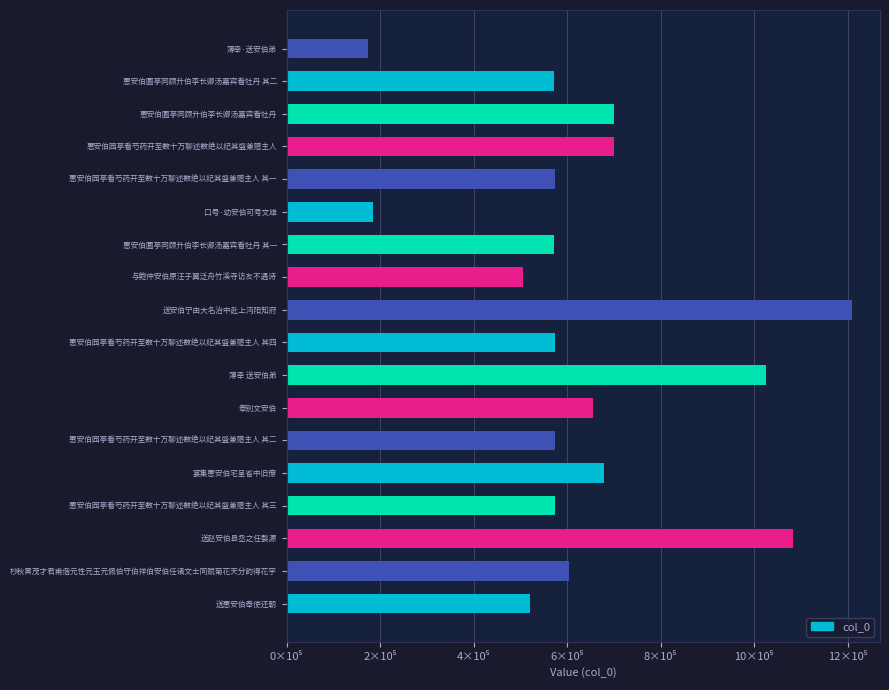

Count the number of data series in this chart.

1